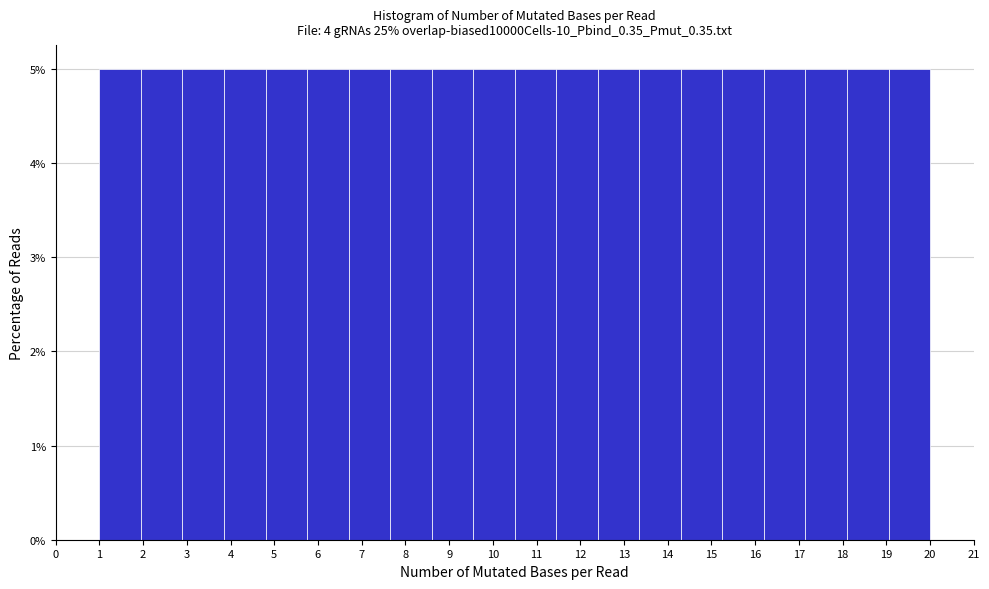

How tall is the bar that spans 15.25 to 16.20 on the x-axis? Neither the bar edges nor the heights are printed on the chart, so give them approximately, as read against the axes.

5